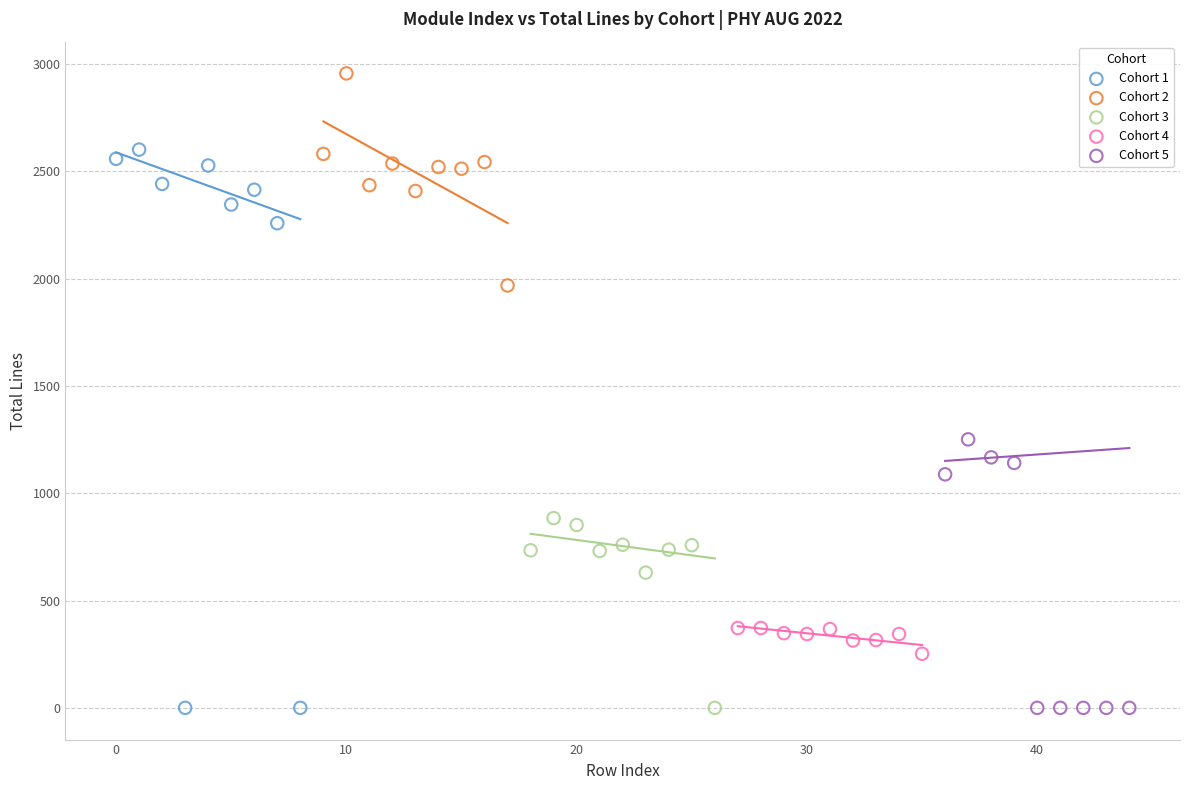

Which series contains the highest Y value?

Cohort 2